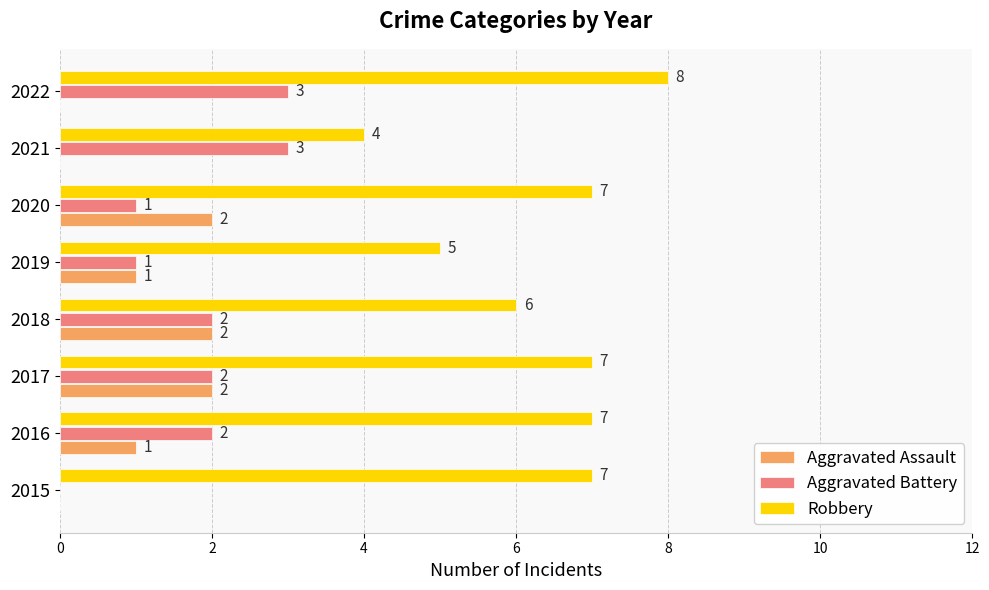

Which category has the highest value across all series?

2022